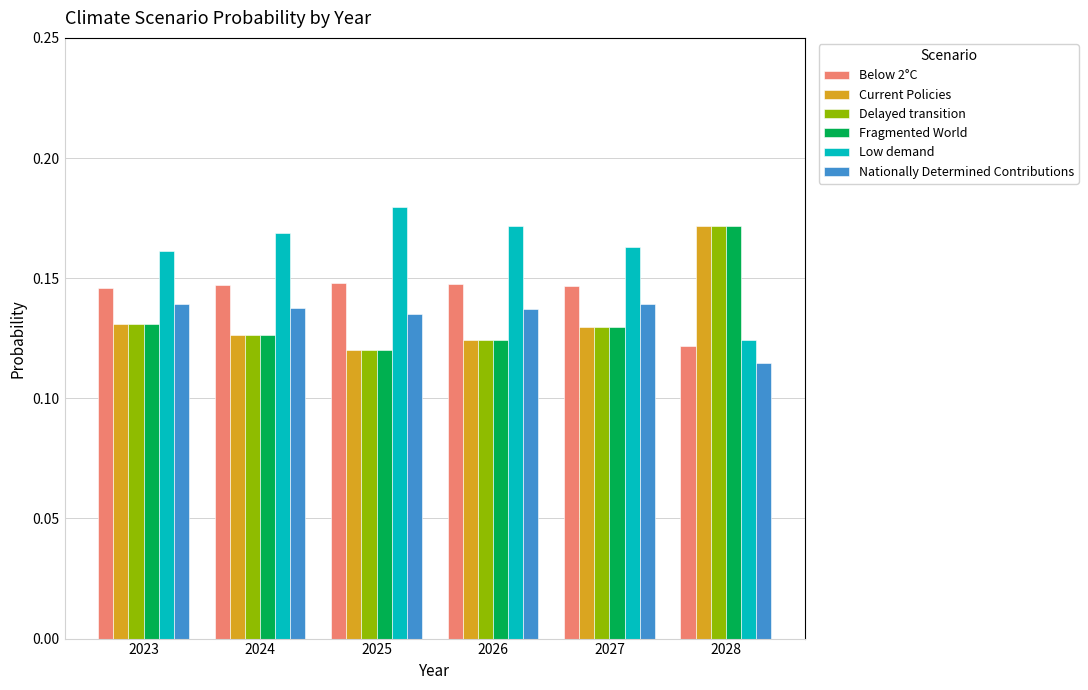

Does the chart contain any negative values?

No